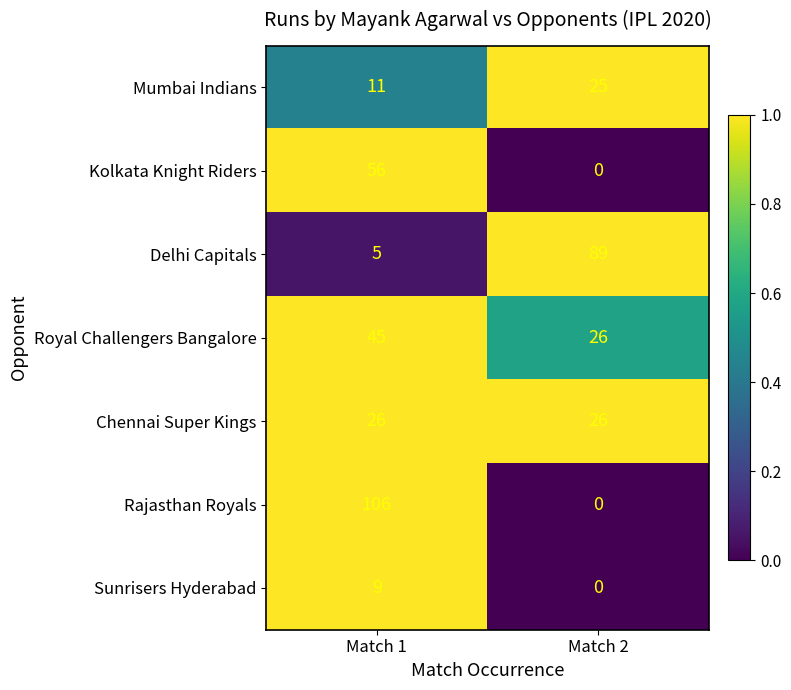

What is the lowest value of the Royal Challengers Bangalore series?

26